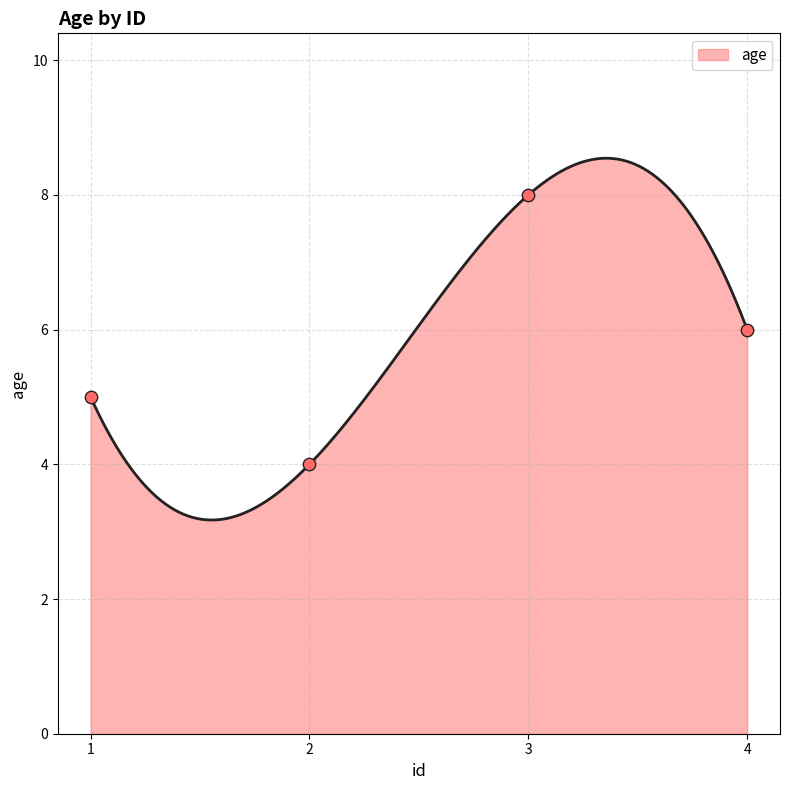

What is the change in value from 1 to 3?

+3